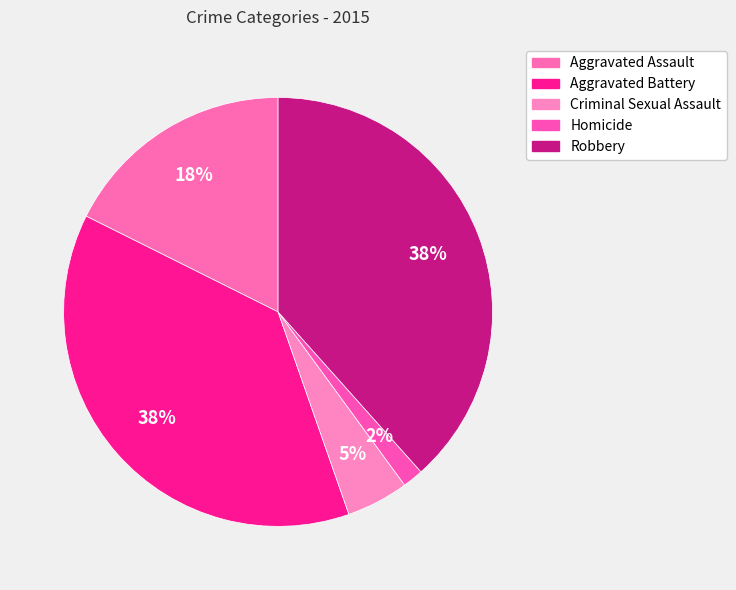

To the nearest percent, what portion does Criminal Sexual Assault represent?

5%